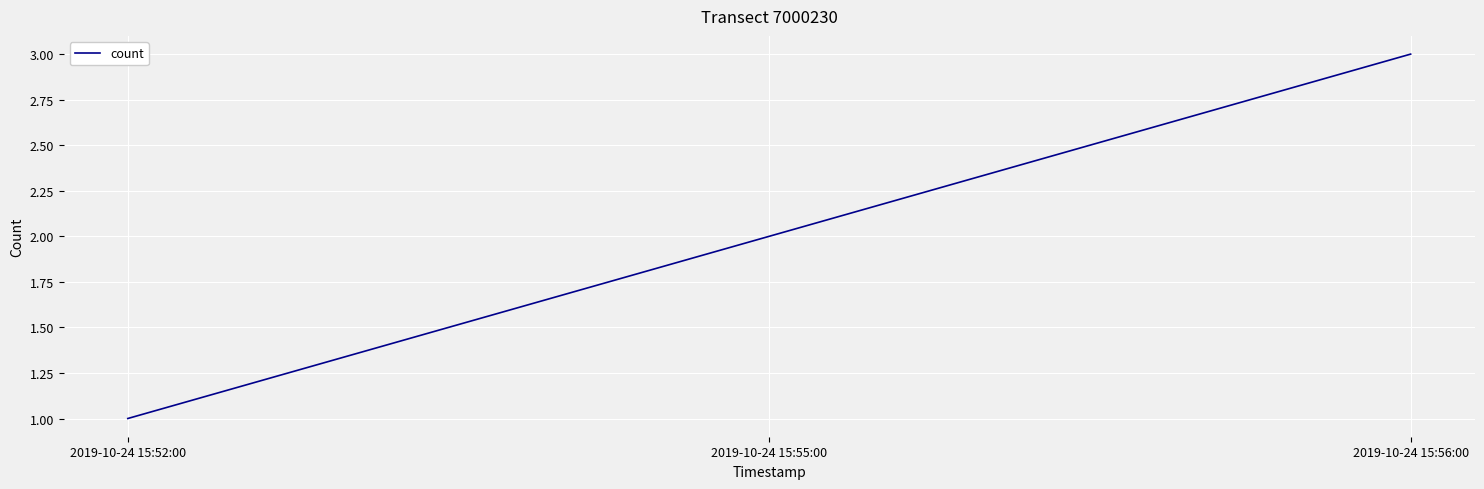

What position from the left is 2019-10-24 15:52:00?

1